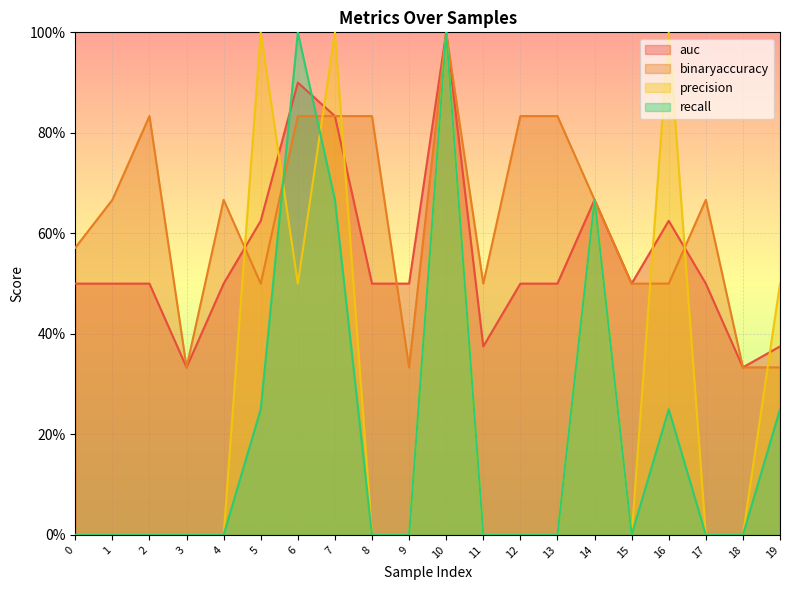

List the labels in order of binaryaccuracy value, largest first.

10, 2, 6, 7, 8, 12, 13, 1, 4, 14, 17, 0, 5, 11, 15, 16, 3, 9, 18, 19